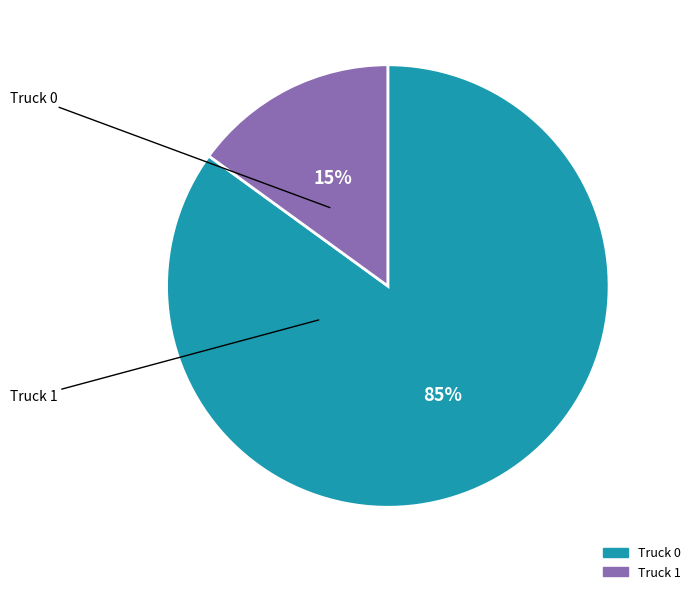

Is the sum of Truck 1 and Truck 0 greater than half?

Yes